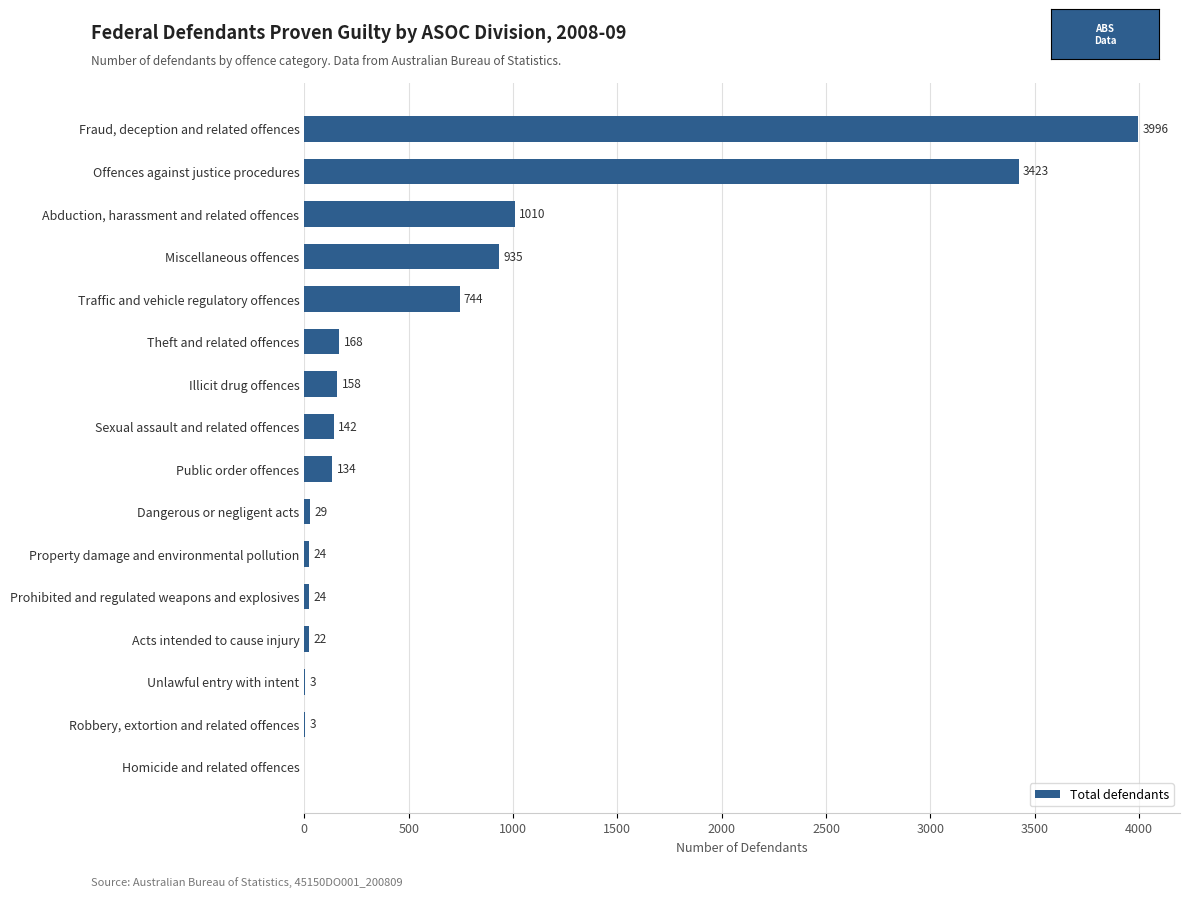

What is the change in value from Miscellaneous offences to Abduction, harassment and related offences?

+75